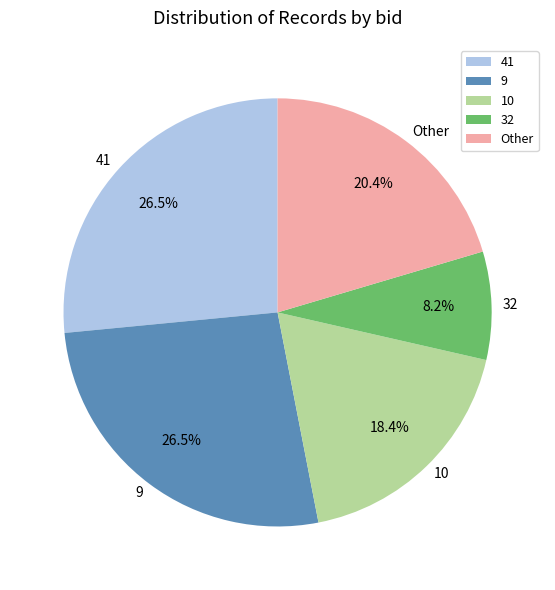

Does 32 represent more than half of the total?

No